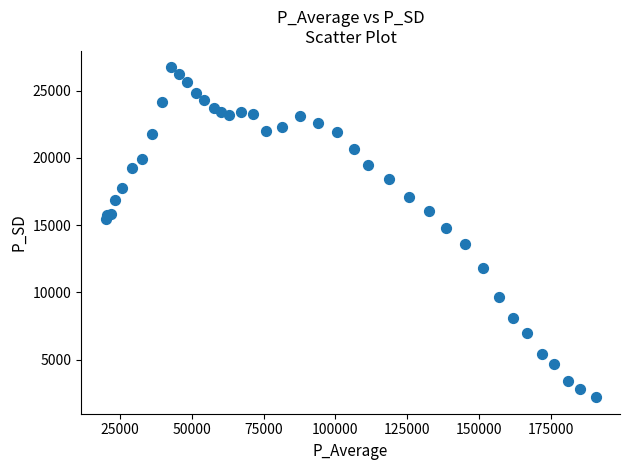

What Y value in the scatter plot is closest to 14458?

14767.5